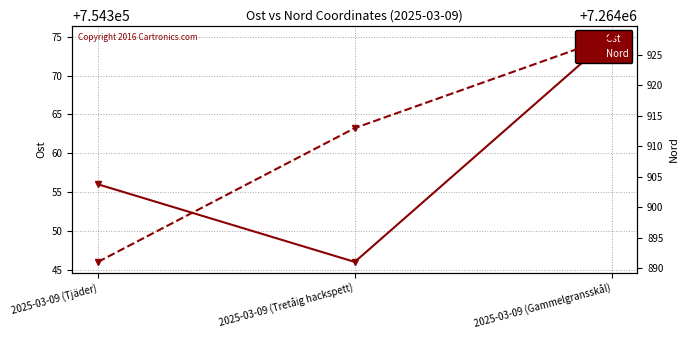

At 2025-03-09 (Tretåig hackspett), list the series in order from largest to smallest.

Nord, Ost